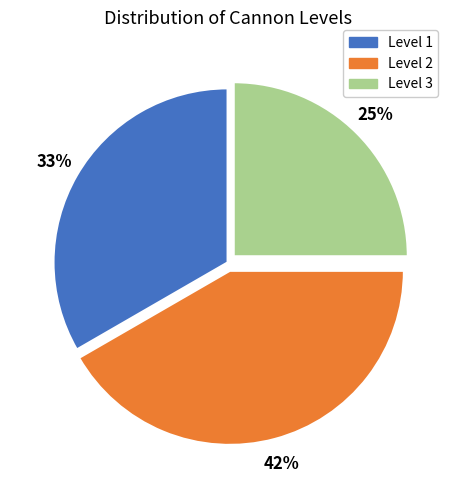

Does any single category account for the majority?

No